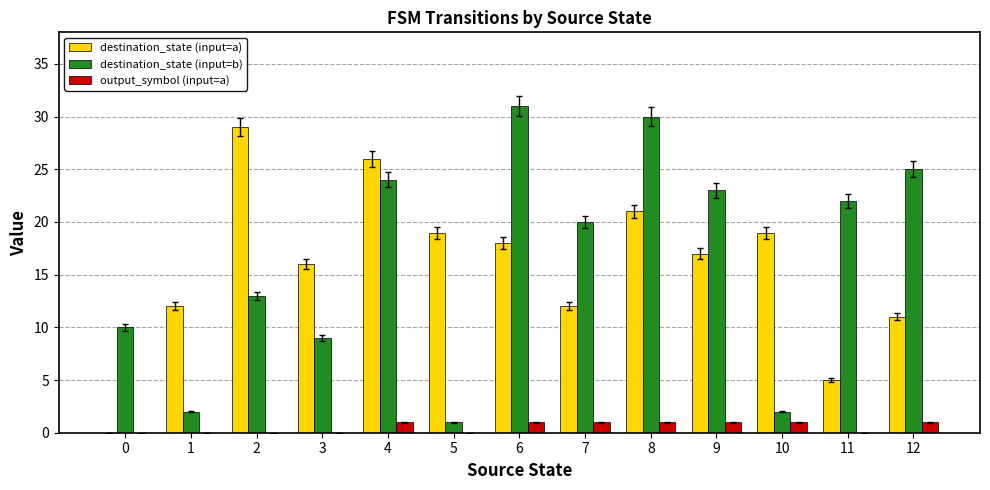

Which label corresponds to the largest value in the chart?

6